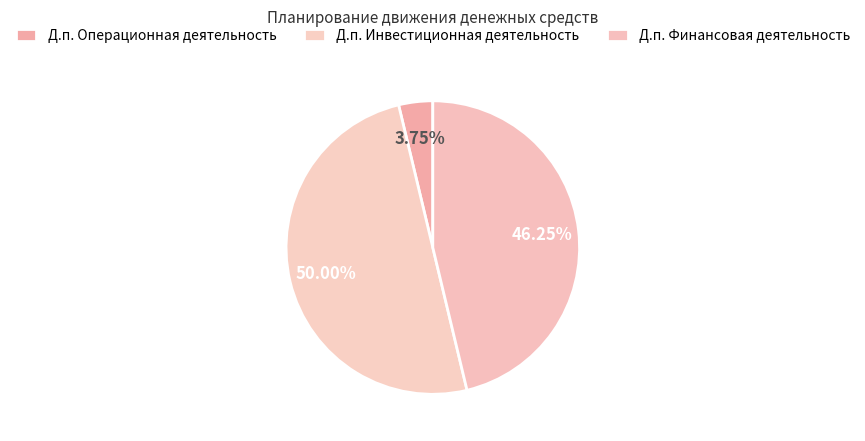

Is there a majority slice in this chart?

No